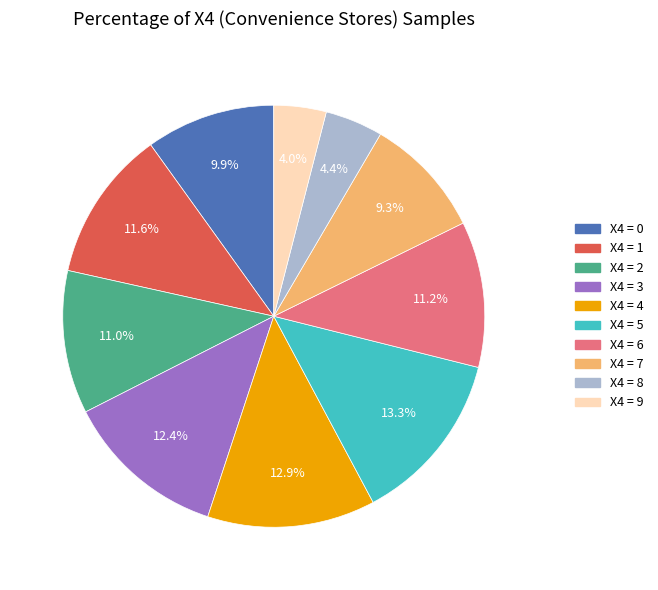

Is there any slice that represents more than half of the pie?

No